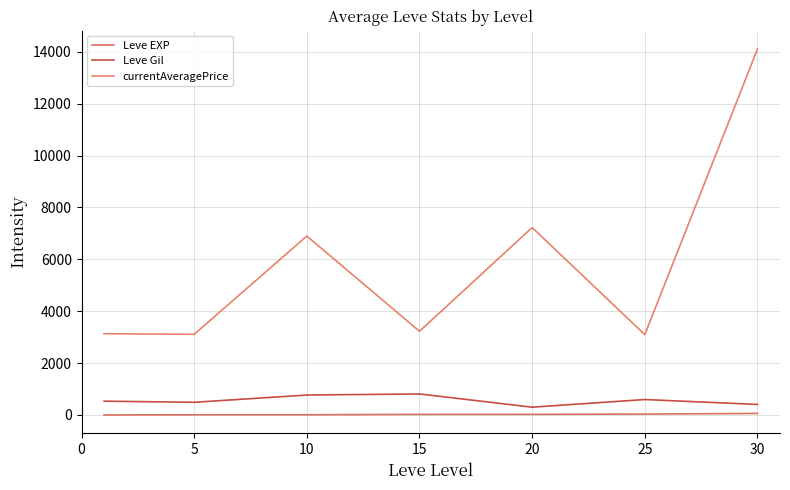

Which series has the largest total across all categories?

currentAveragePrice